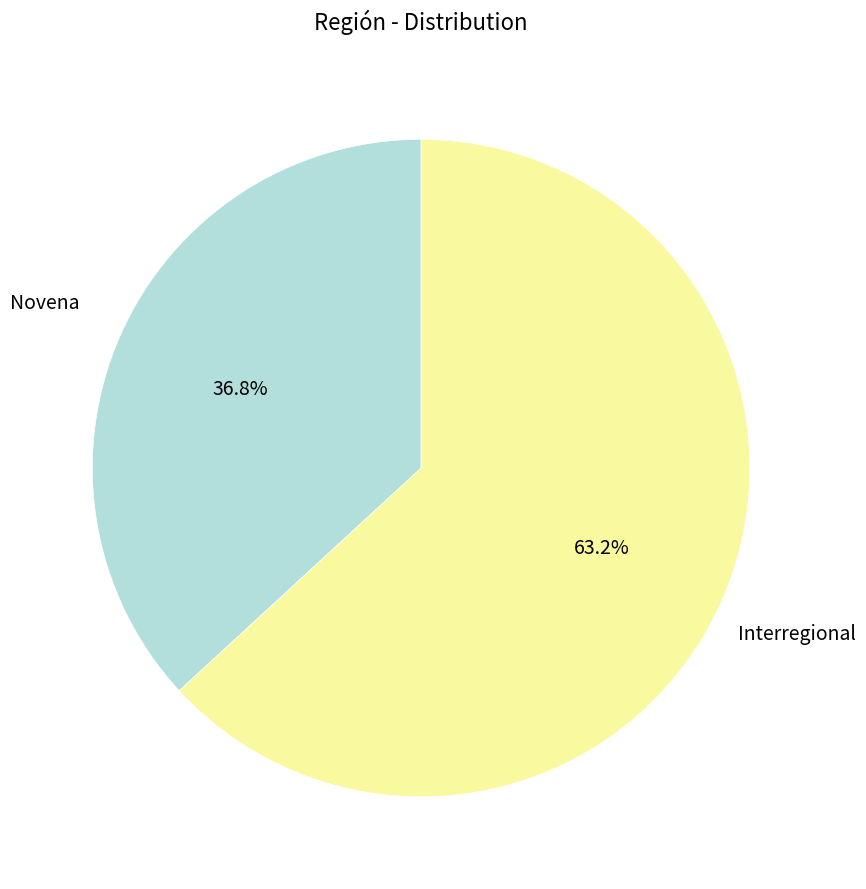

Is there a majority slice in this chart?

Yes